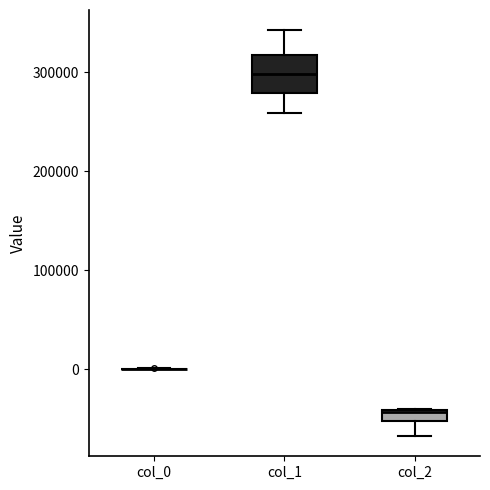

Comparing the boxes themselves (not the whiskers), which one is the tallest?

col_1